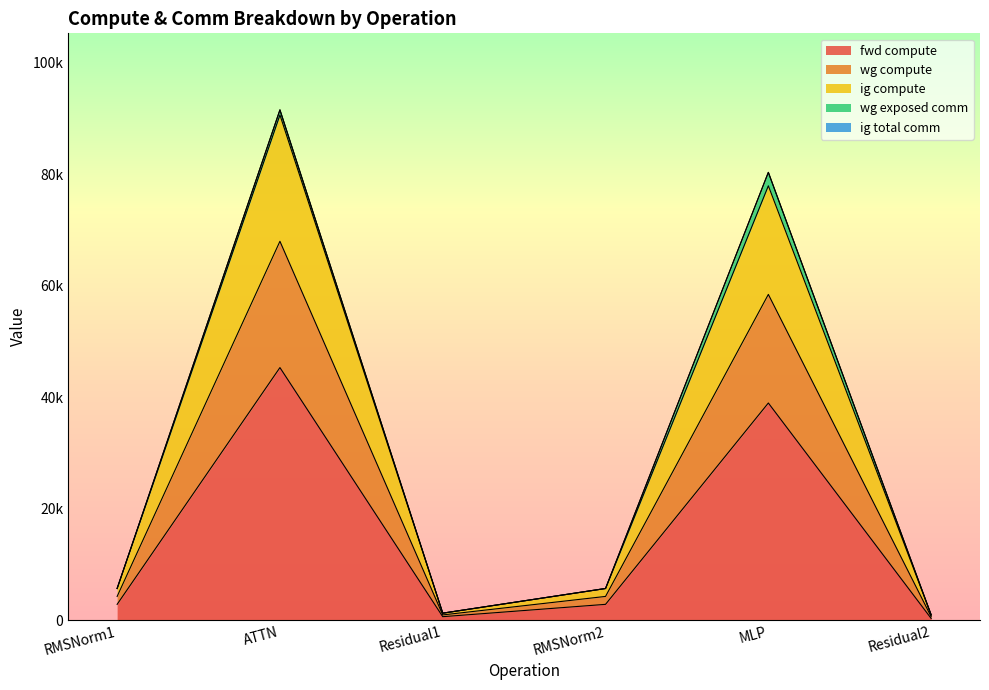

At which label does wg compute reach its minimum?

Residual2